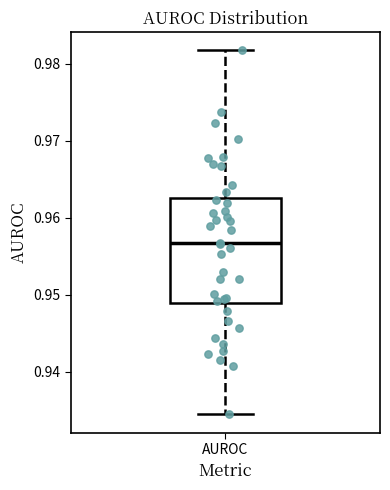

Transcribe this box plot: give where the median line is, the range the box spans, and where the two whiskers end, as read against the y-axis. The values are not printed on the chart, so give them approximately, as read against the axis.

median 0.957, box 0.949 to 0.963, whiskers 0.934 to 0.982